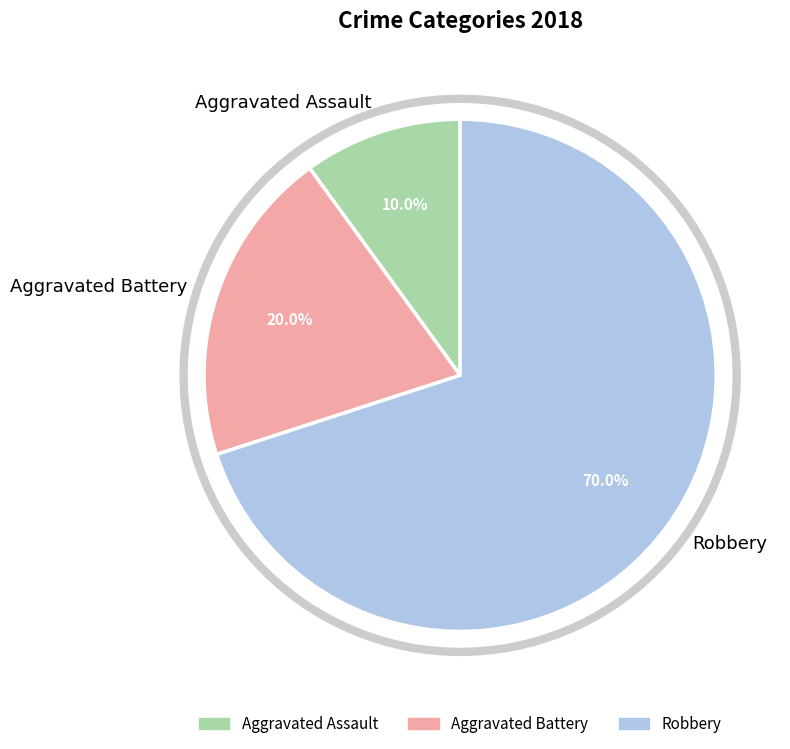

To the nearest percent, what is the average slice percentage?

33%